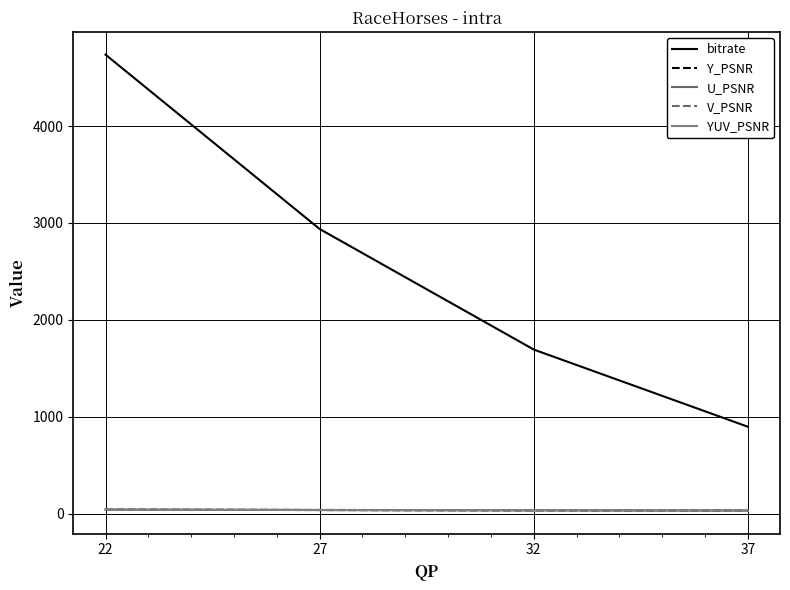

What is the spread (max minus min) of values at 32?

1659.2